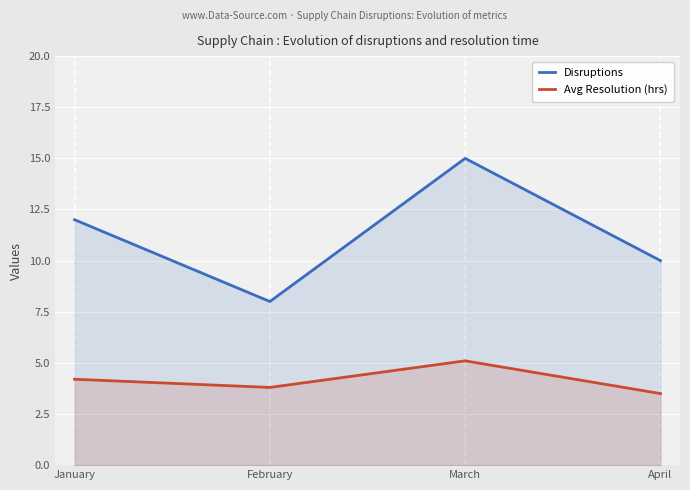

True or false: Disruptions has more than 1 interior local peaks.

False